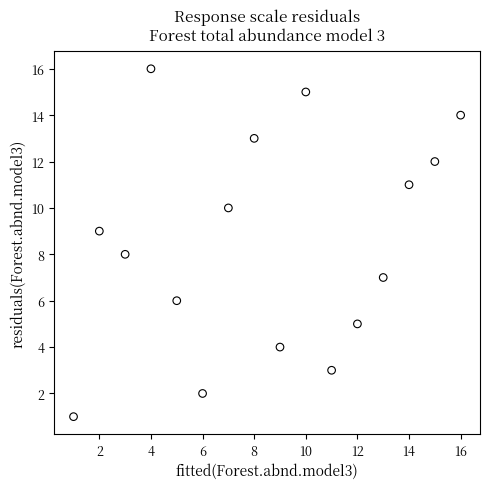

What is the range of X values (max minus min)?

15